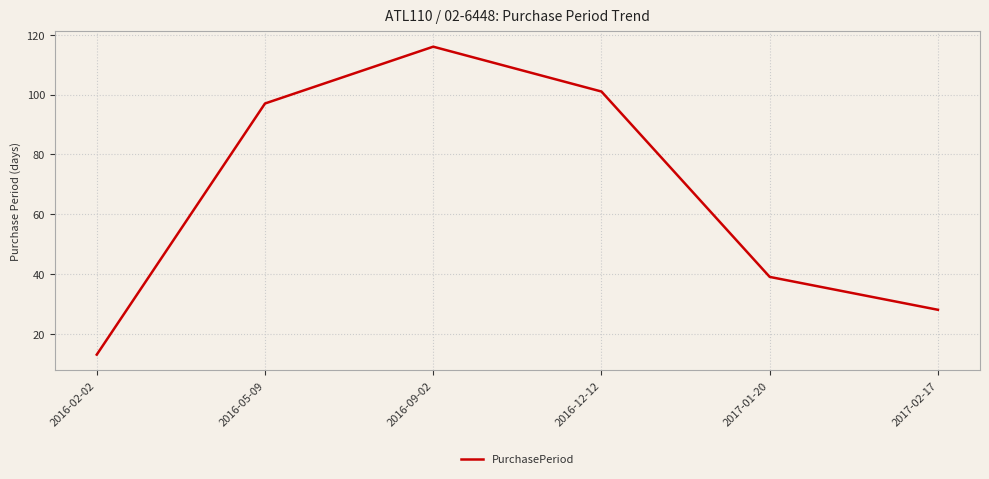

List the labels in order of value, largest first.

2016-09-02, 2016-12-12, 2016-05-09, 2017-01-20, 2017-02-17, 2016-02-02